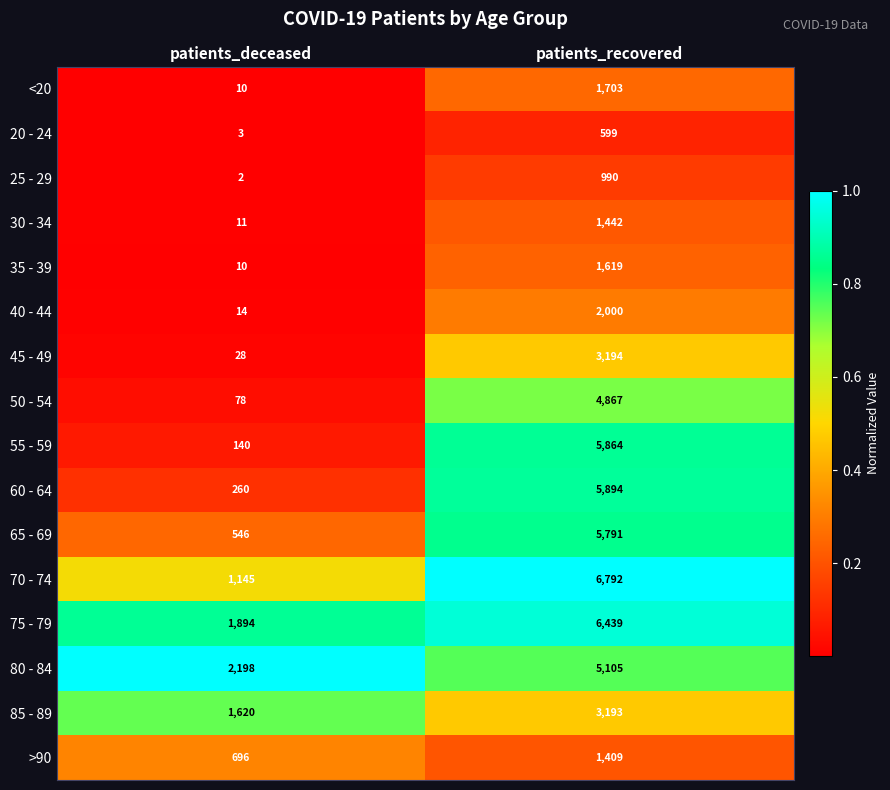

What is the total value across all series at patients_deceased?

8655